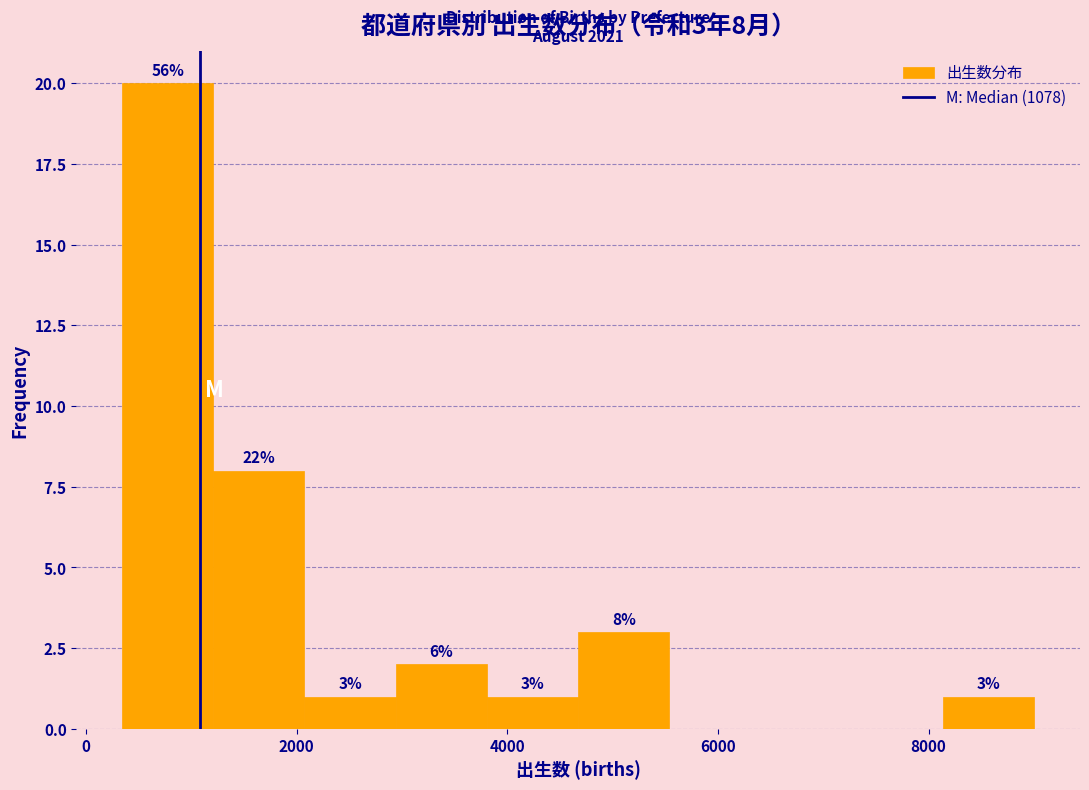

Which range on the x-axis has the tallest bar?

400 to 1200